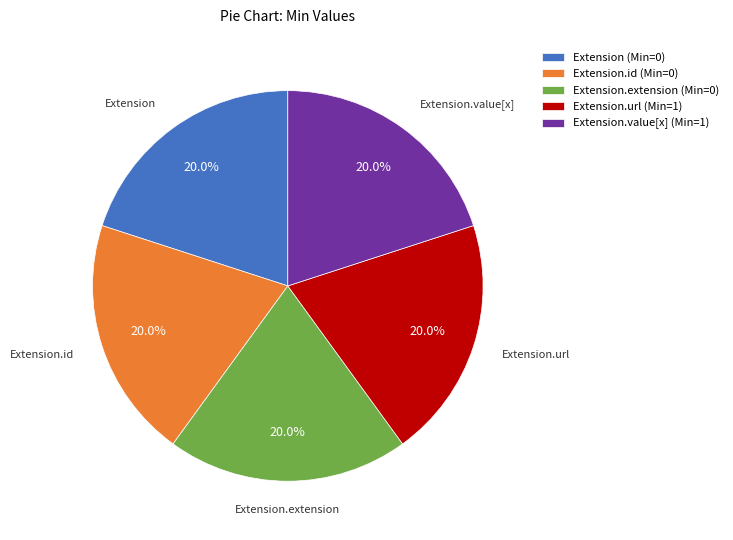

Combined, do Extension.url (Min=1) and Extension (Min=0) account for over 50%?

No